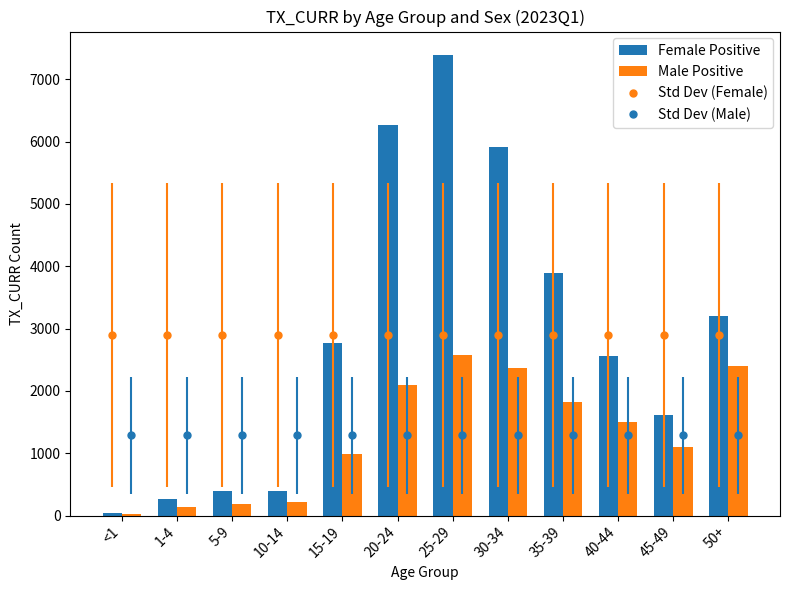

At which label does Female Positive reach its peak?

25-29